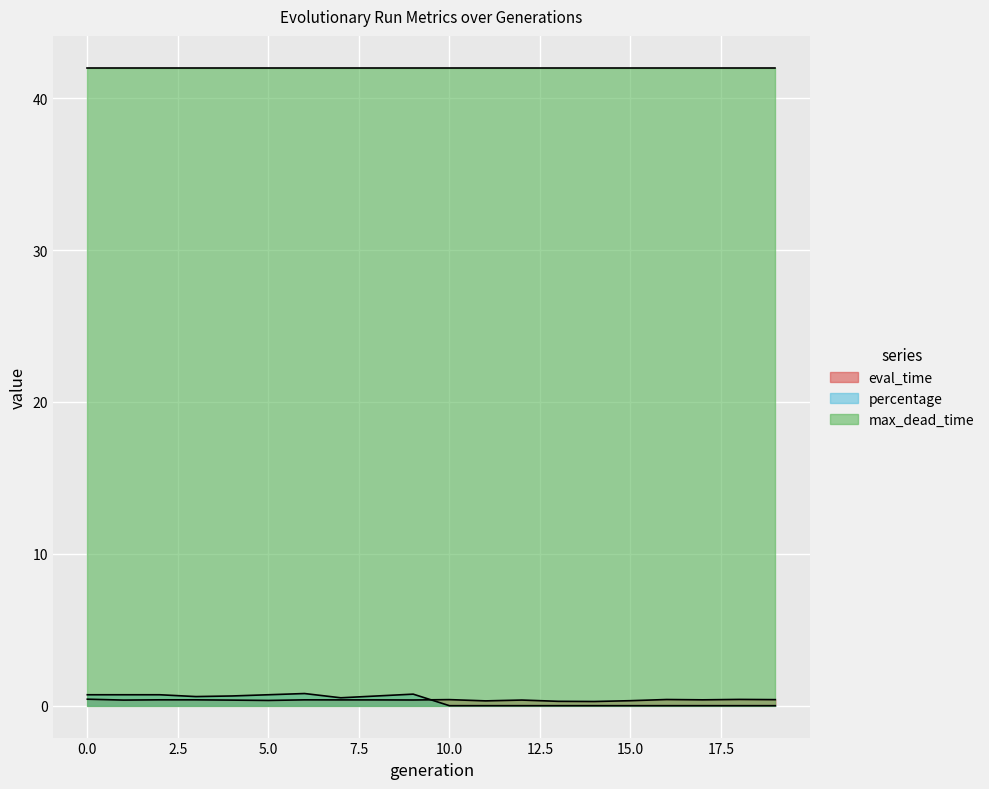

Which series ends up on top after the final intersection of eval_time and percentage?

eval_time